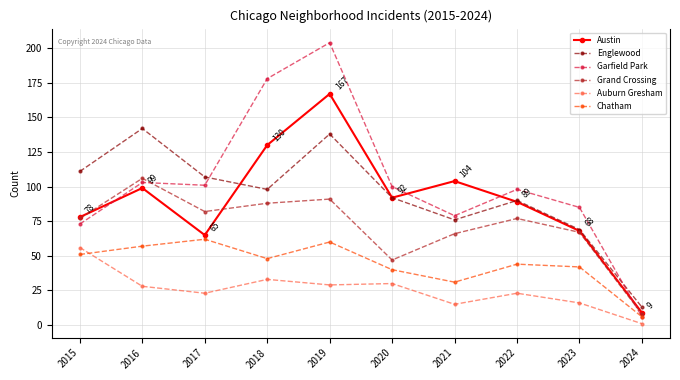

True or false: Chatham and Englewood intersect in this chart.

False